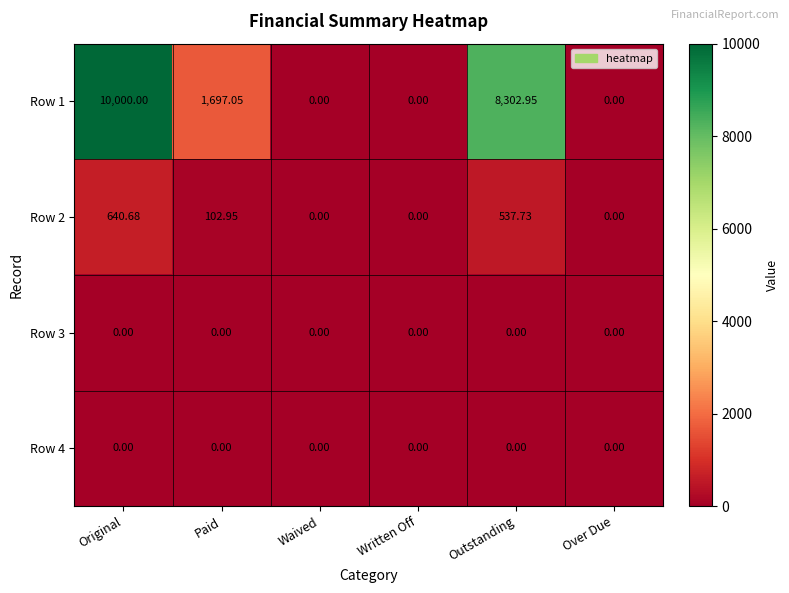

Which category has the highest value in the Row 1 series?

Original